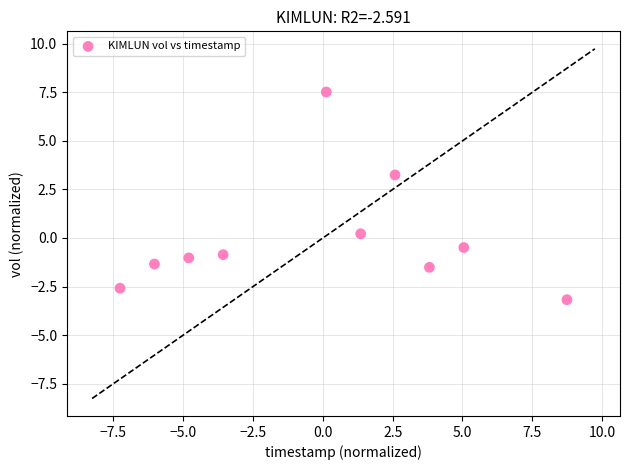

What is the range of Y values (max minus min)?

10.7